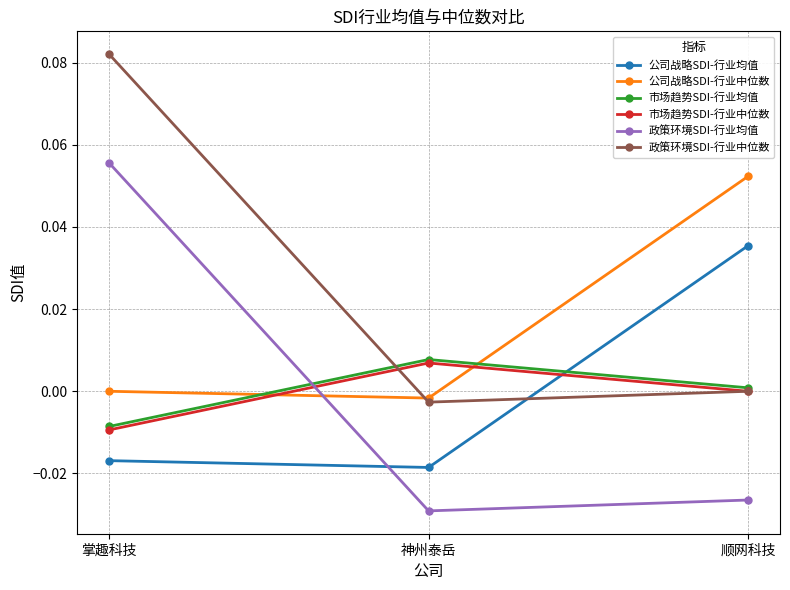

How many lines are shown in the chart?

6